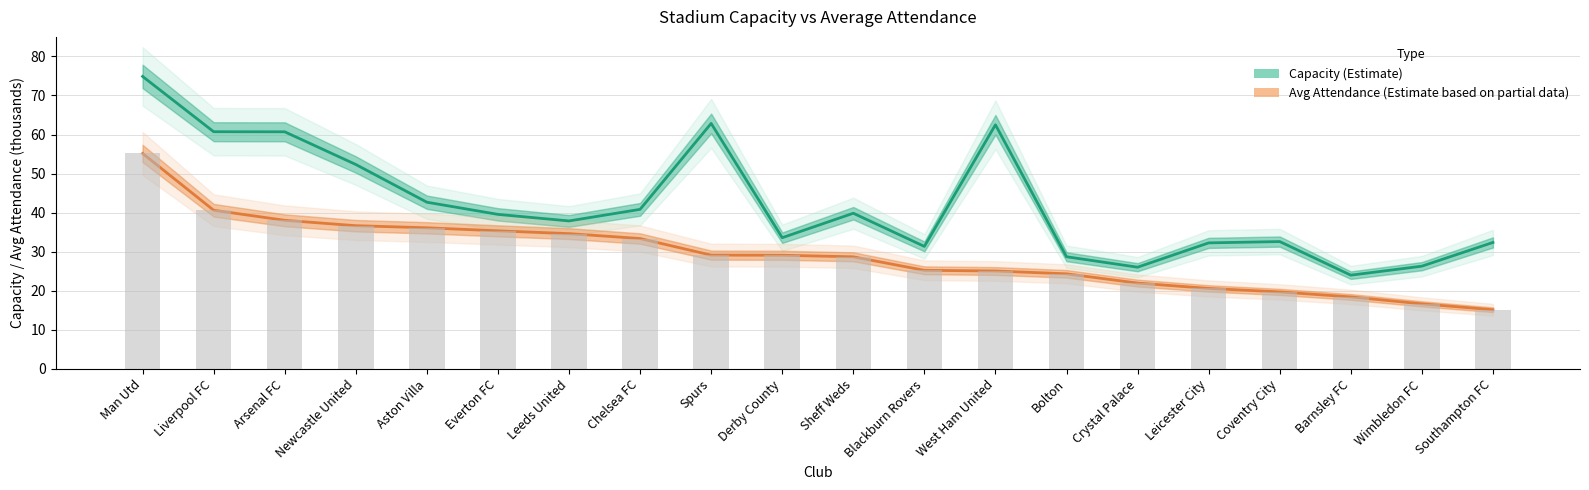

List the labels in order of avg_attendance value, smallest first.

Southampton FC, Wimbledon FC, Barnsley FC, Coventry City, Leicester City, Crystal Palace, Bolton, West Ham United, Blackburn Rovers, Sheff Weds, Derby County, Spurs, Chelsea FC, Leeds United, Everton FC, Aston Villa, Newcastle United, Arsenal FC, Liverpool FC, Man Utd